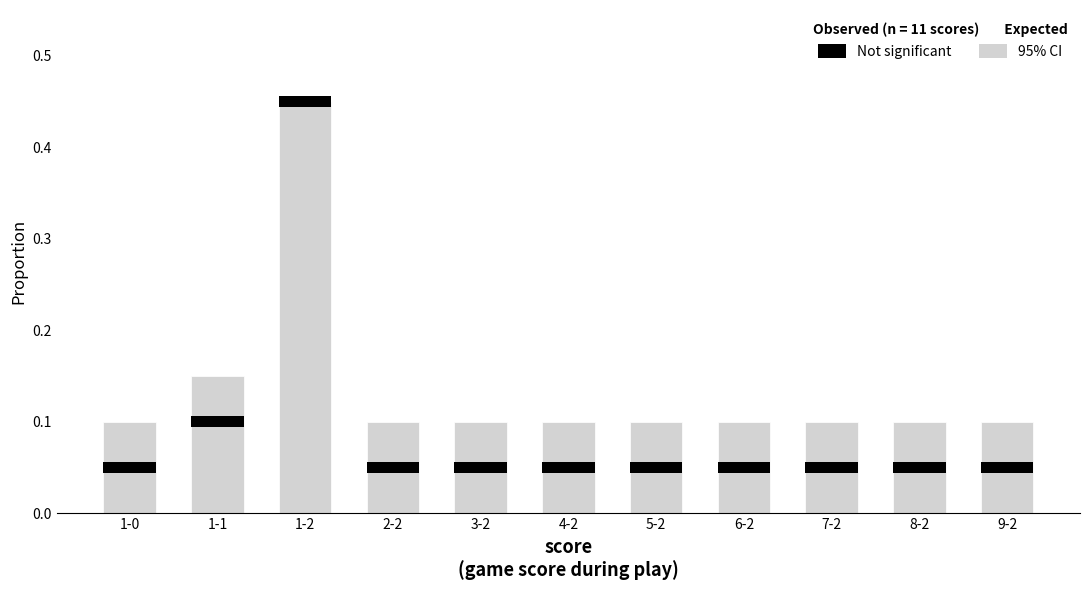

Count the values in the range 0 to 1.

11